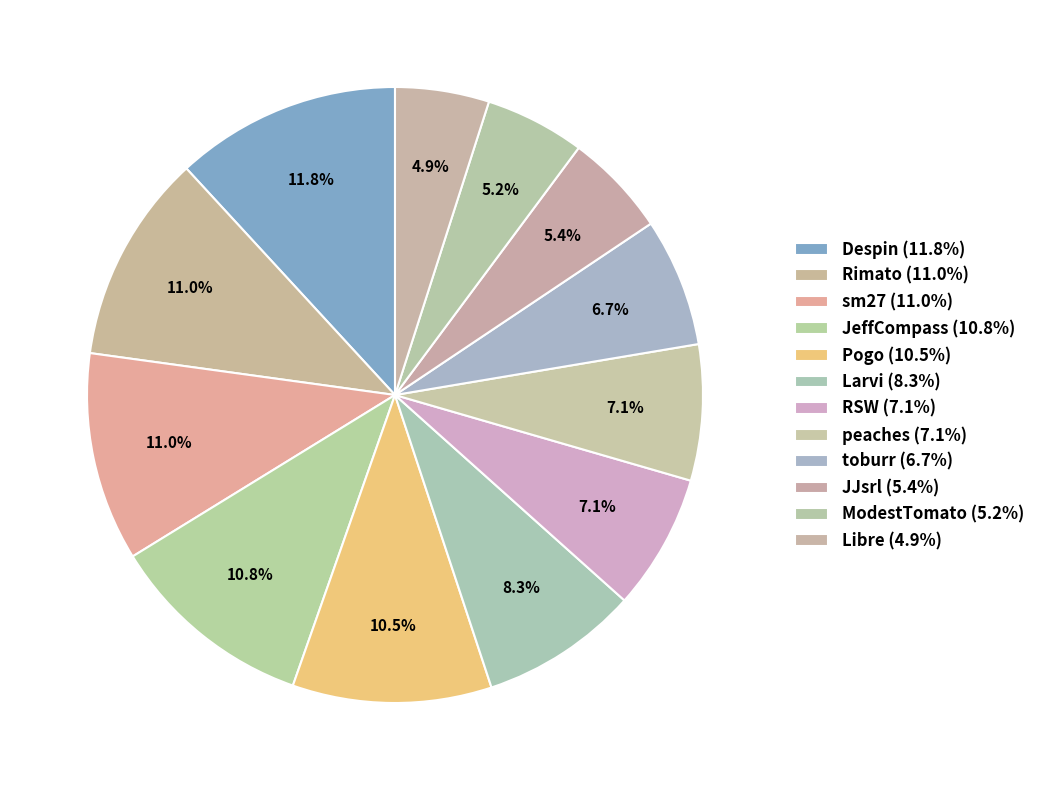

To the nearest percent, what is the difference between the largest and smallest slice percentages?

7%